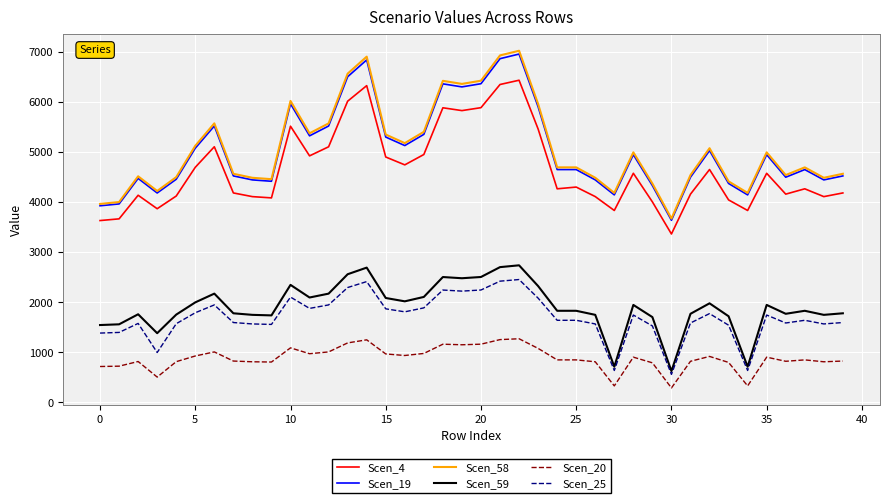

Does the chart display data point markers on the line(s)?

No